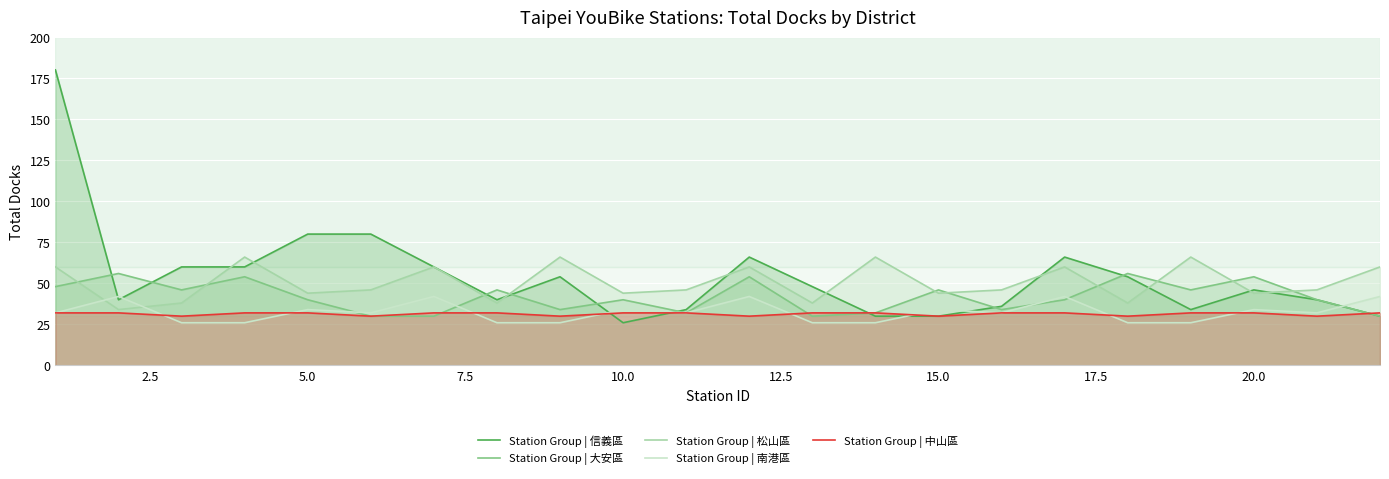

Which series has the widest spread of values?

Station Group | 信義區